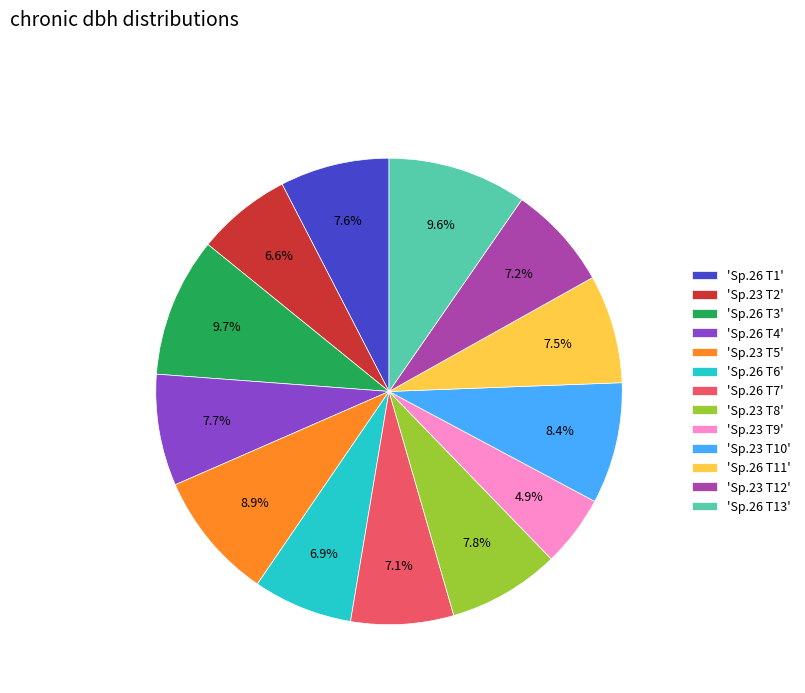

Between 'Sp.26 T6' and 'Sp.26 T1', which is larger?

'Sp.26 T1'